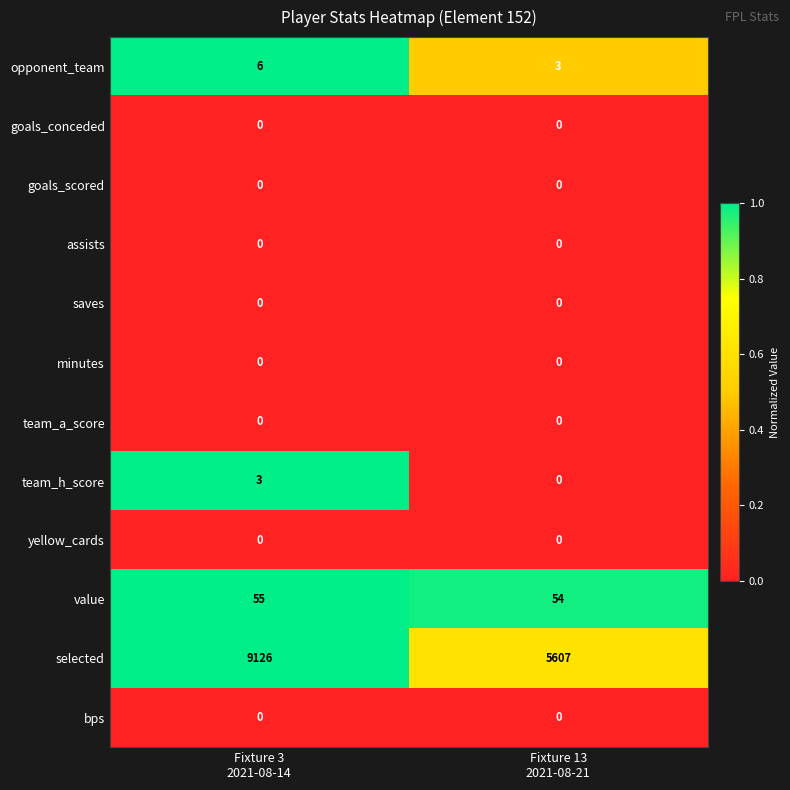

Count the number of data series in this chart.

12